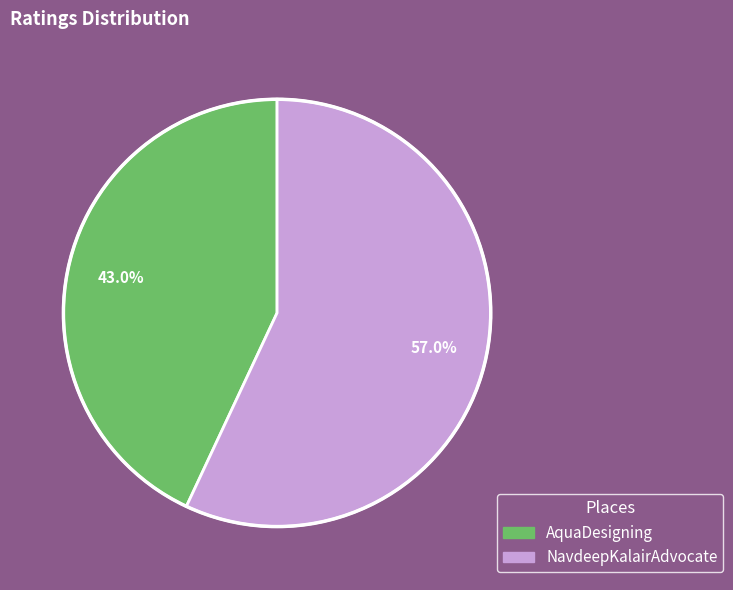

Which slice is the smallest?

AquaDesigning